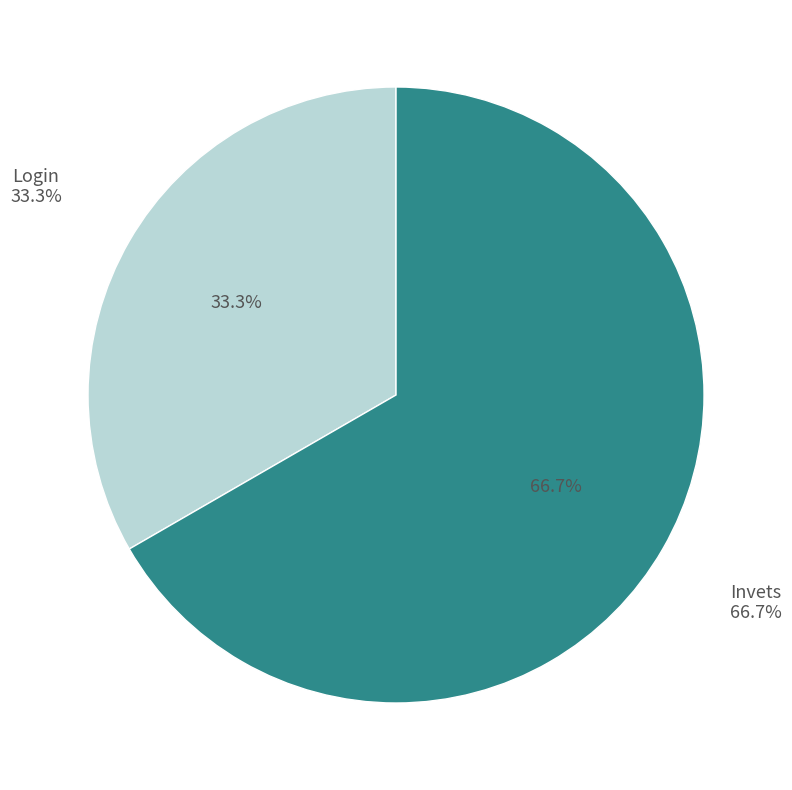

Between Invets and Login, which is larger?

Invets